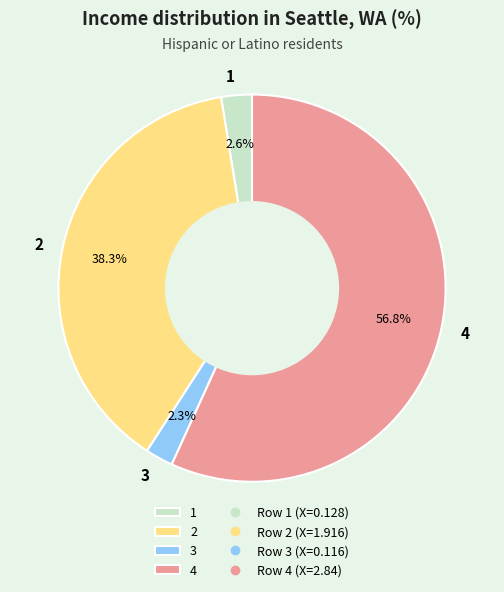

Which has a higher value, 1 or 4?

4